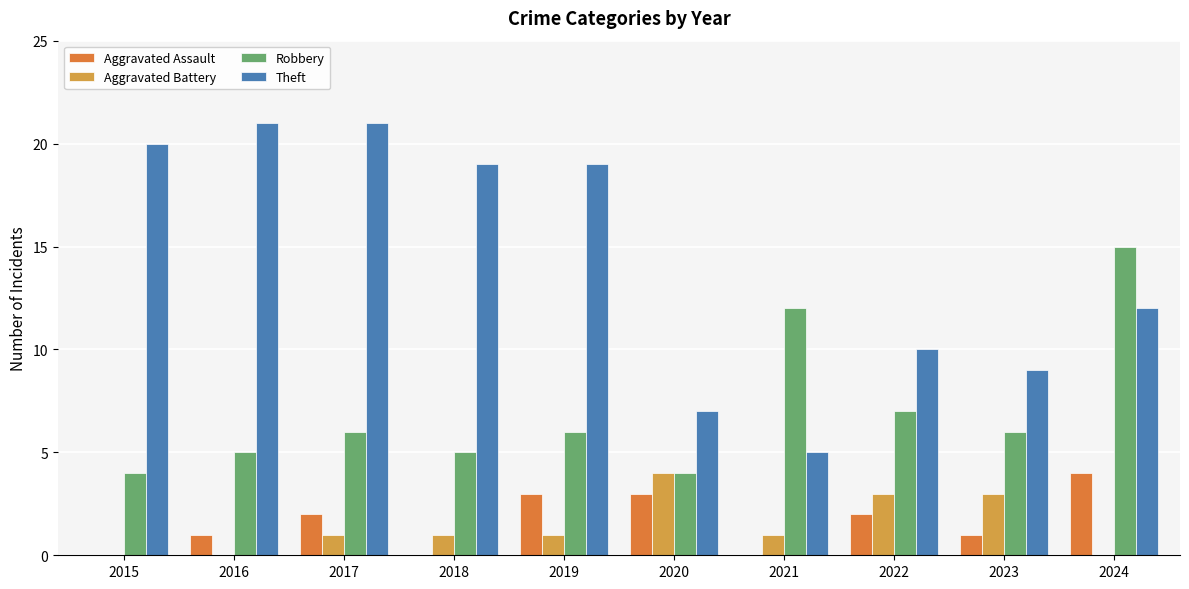

Between 2016 and 2022, which series saw the biggest shift?

Theft